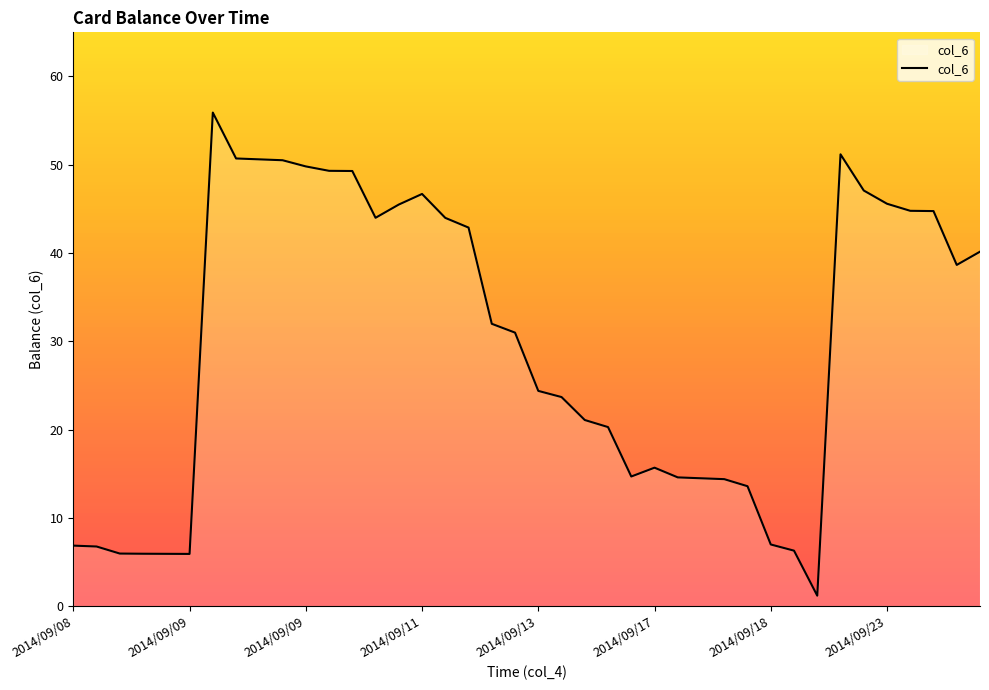

What is the difference between the maximum and minimum values?

54.7